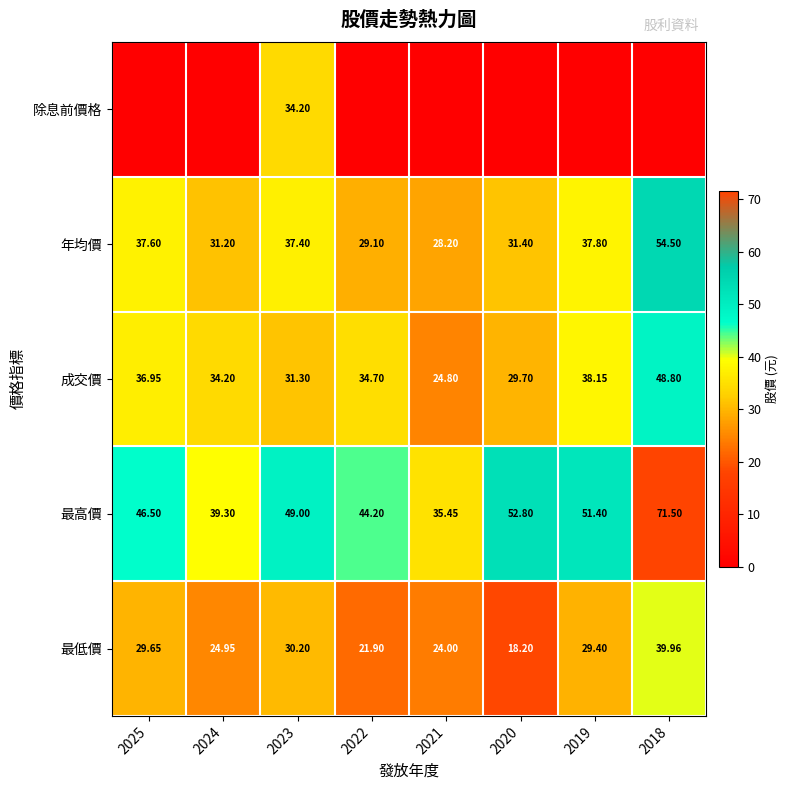

What is the average value of the 成交價 series?

34.8